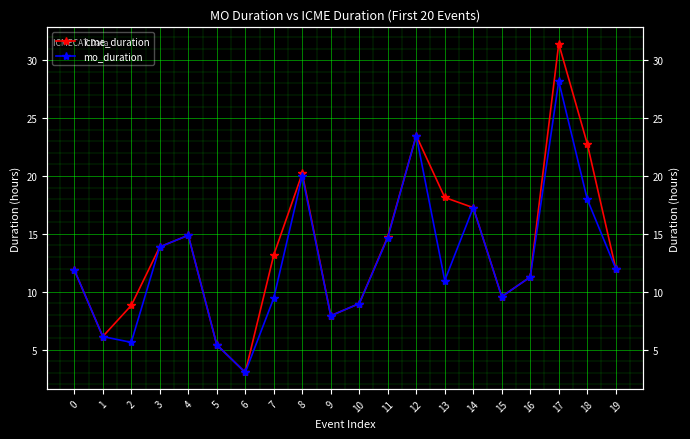

What are all the series names shown in the legend?

icme_duration, mo_duration